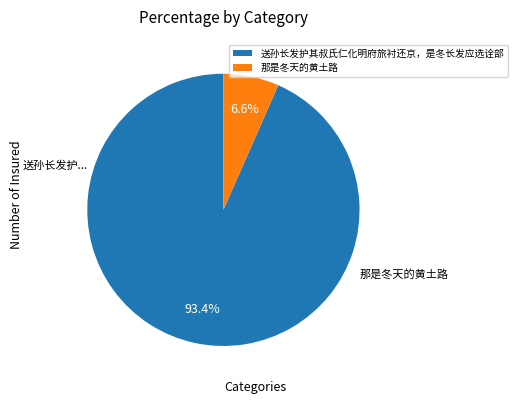

Combined, do 那是冬天的黄土路 and 送孙长发护其叔氏仁化明府旅衬还京，是冬长发应选诠部 account for over 50%?

Yes